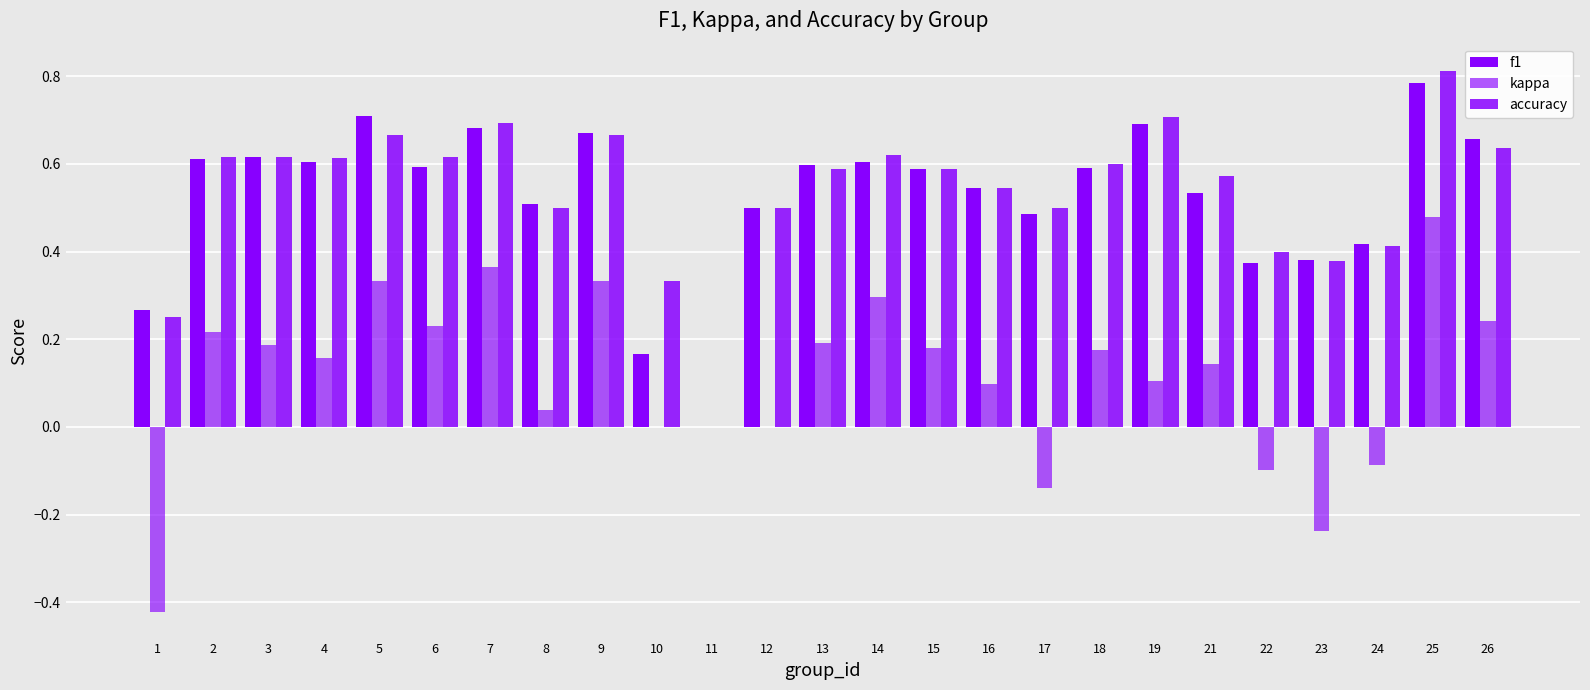

What is the value of the accuracy bar at the 6th from the left?

0.6